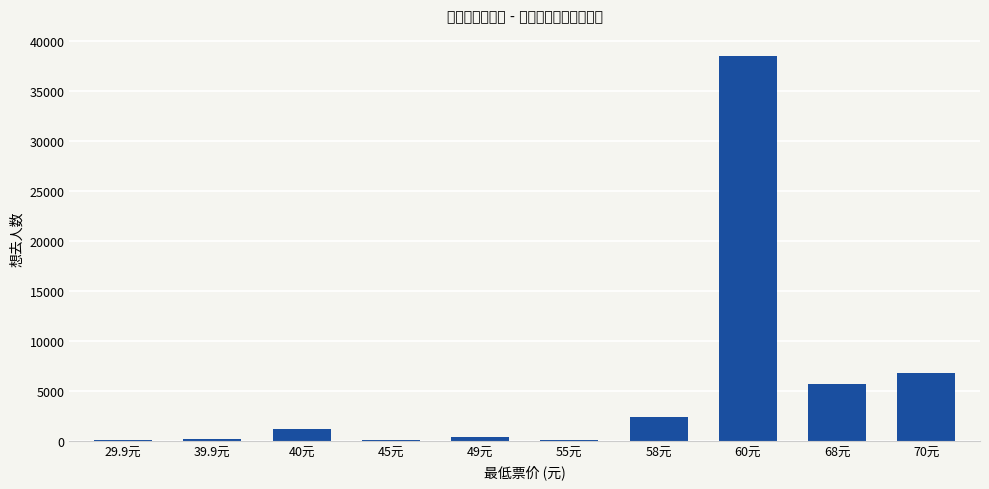

Which category has the highest value across all series?

60元